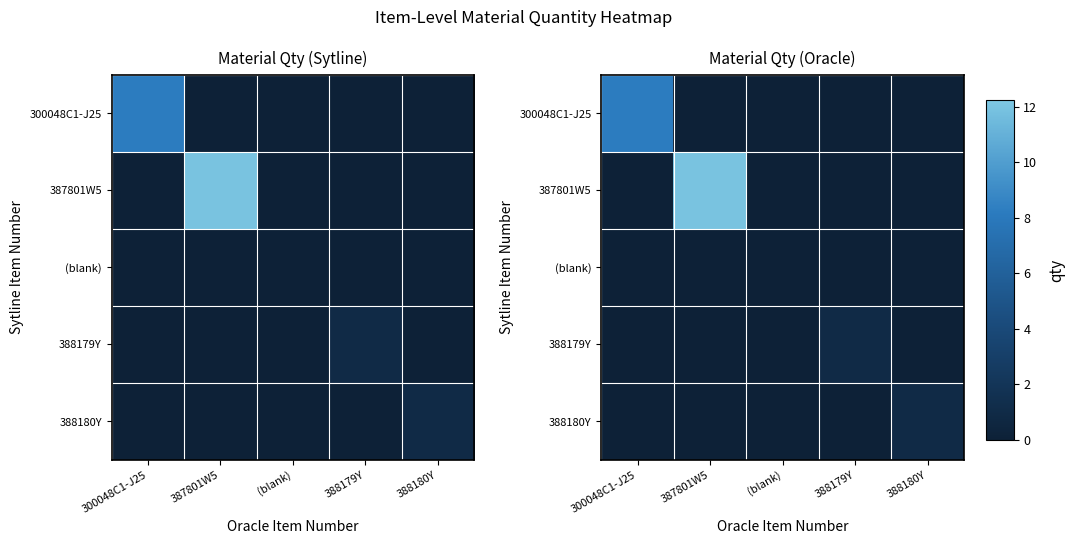

Rank the series by their maximum value, from highest to lowest.

387801W5, 300048C1-J25, 388179Y, 388180Y, (blank)